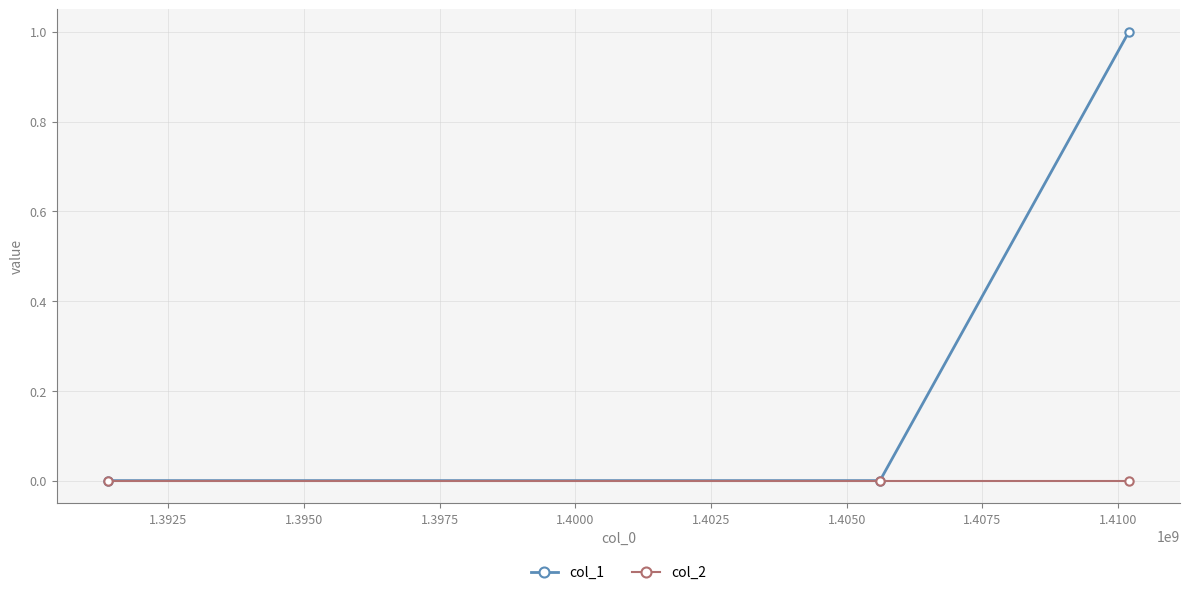

List the series in order of their overall mean, highest first.

col_1, col_2